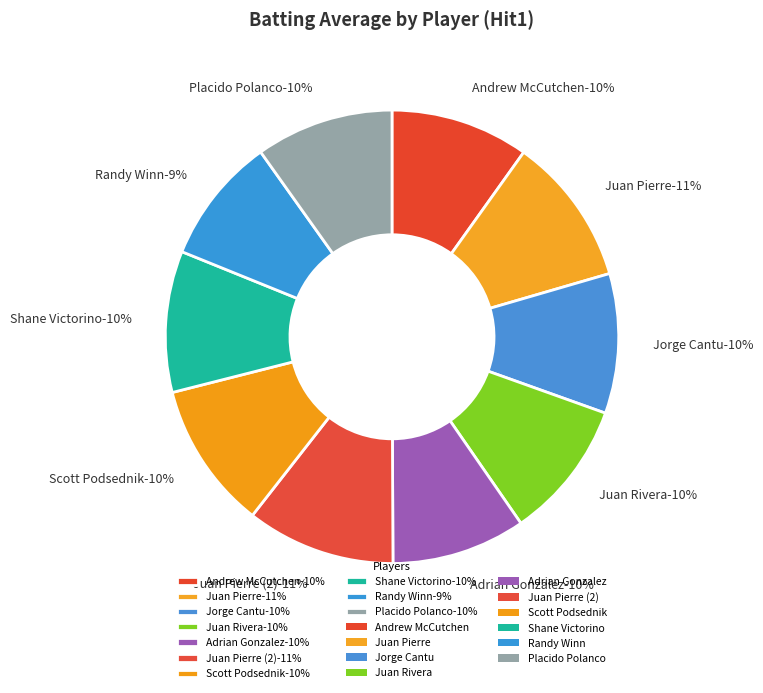

Is Juan Pierre (2) the majority of the pie?

No